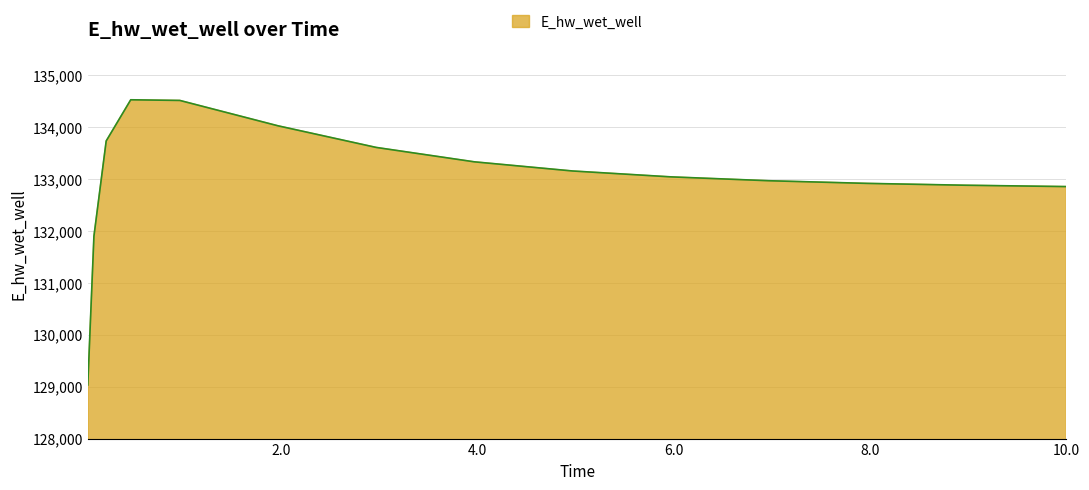

What is the minimum value shown in the chart?

129032.6